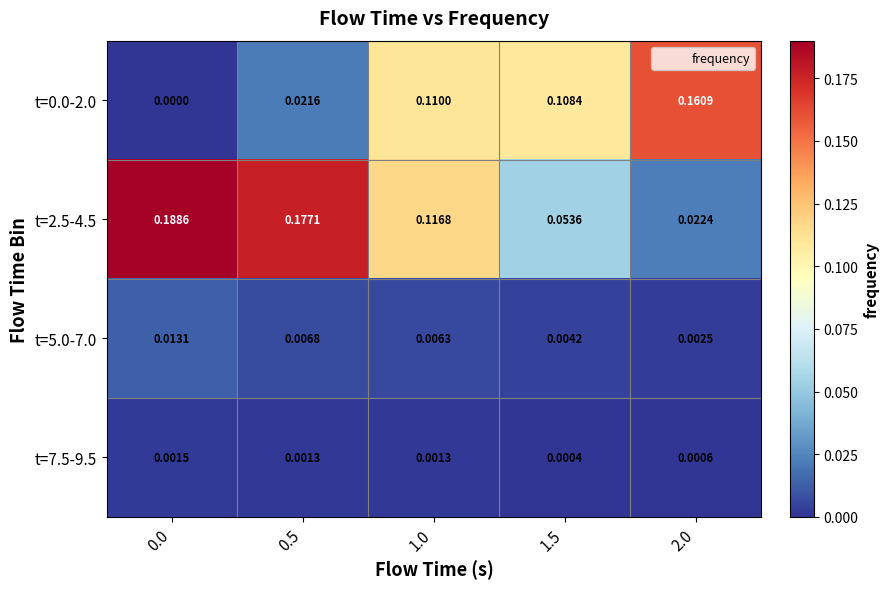

Which series has the largest range (max minus min)?

t=2.5-4.5